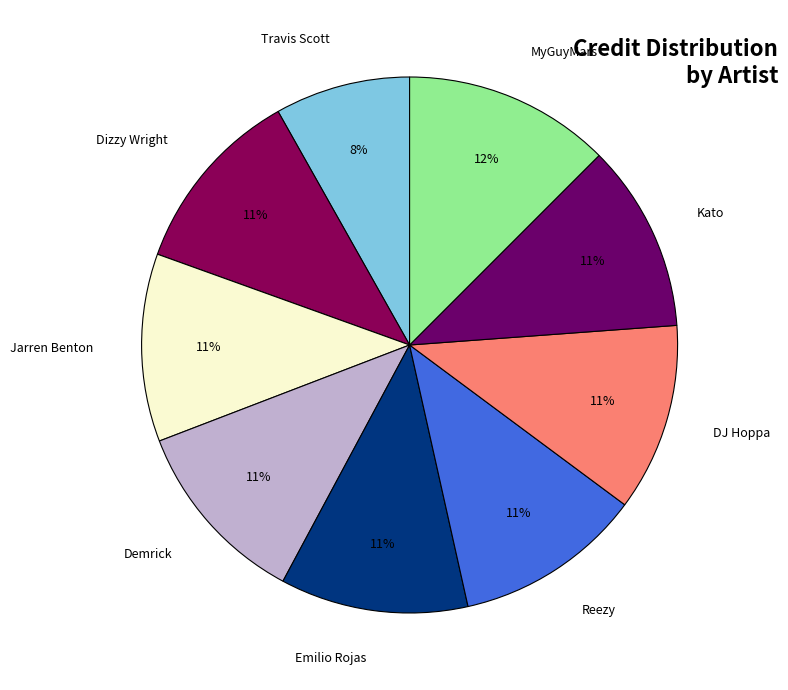

Is there any slice that represents more than half of the pie?

No